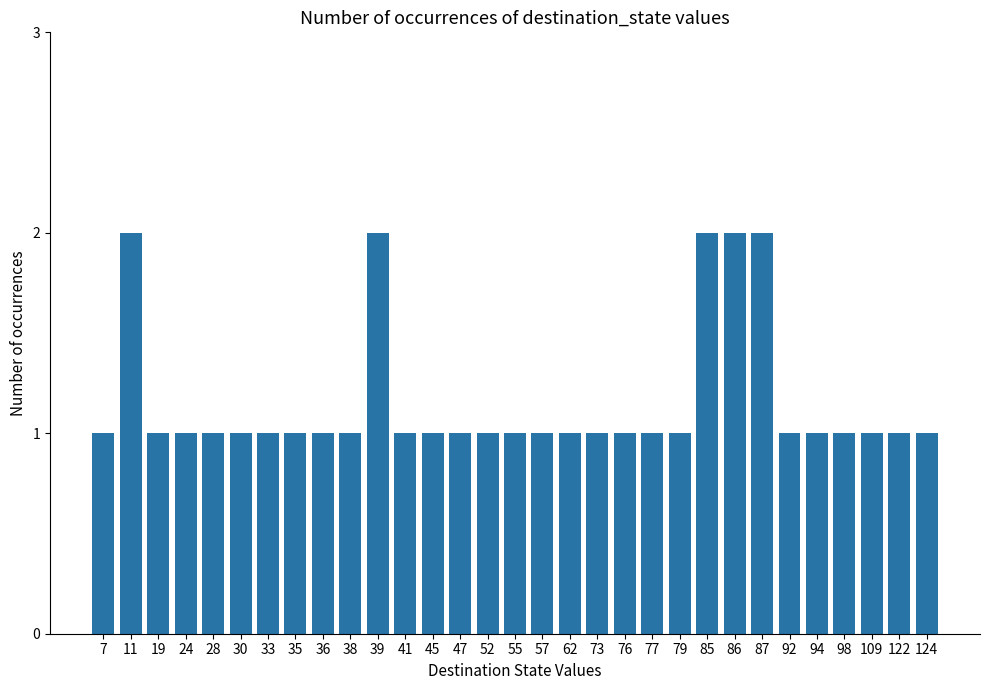

What is the maximum value shown in the chart?

2